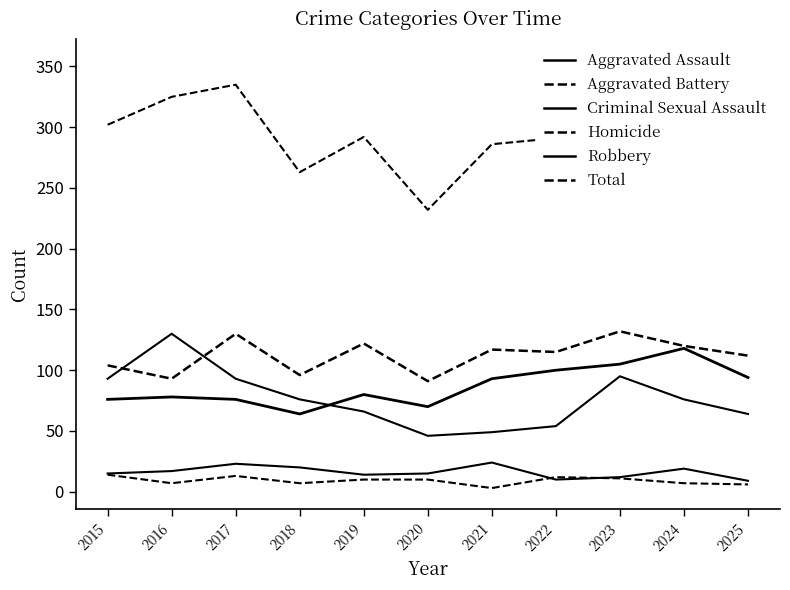

The value of Aggravated Battery at 2022 is 115. True or false?

True